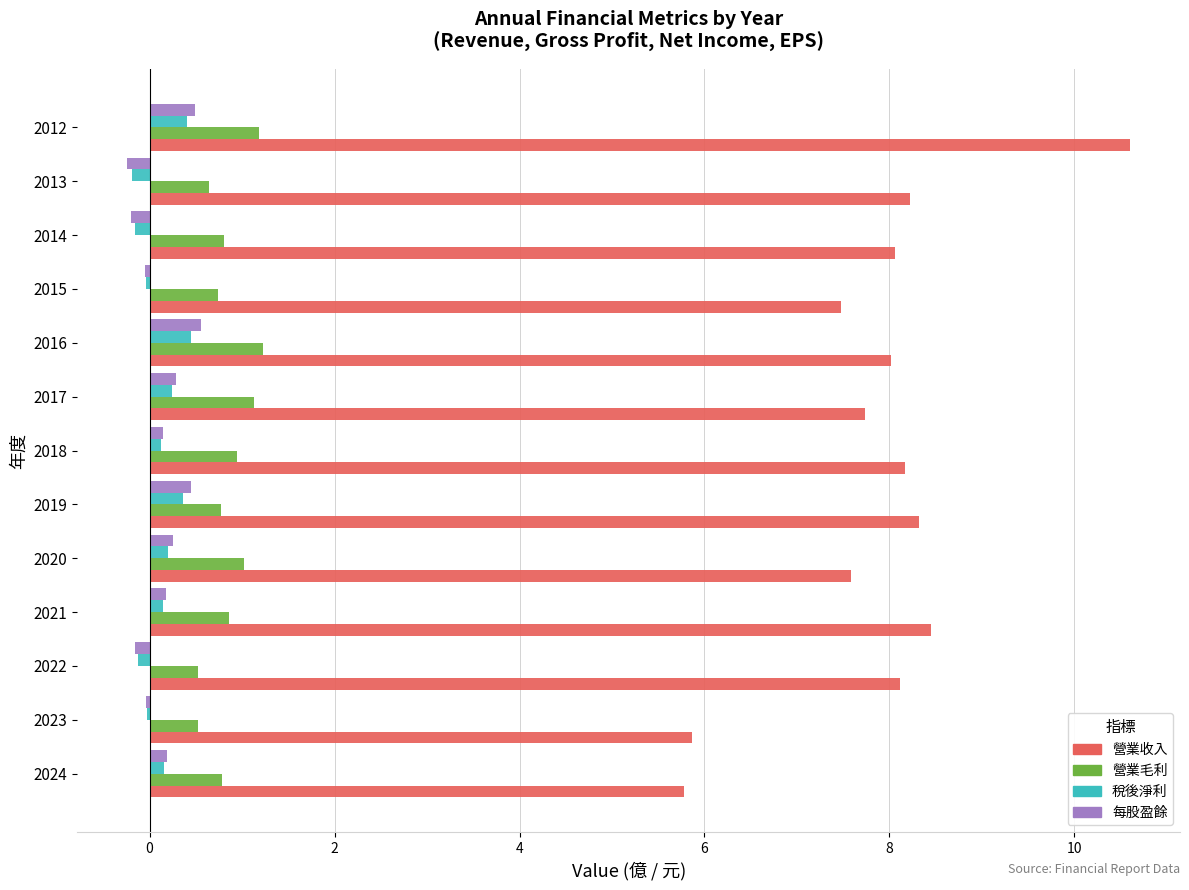

The 每股盈餘 series shows 0.5 at 2019. True or false?

True